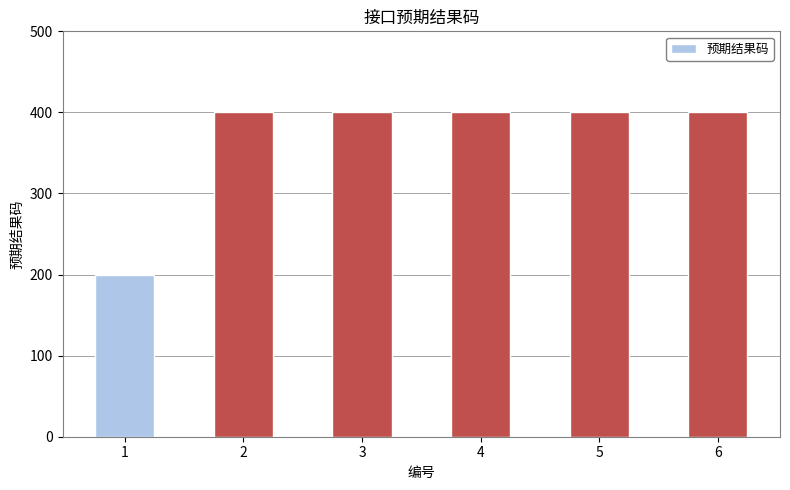

The chart shows a value of 548 at 2. True or false?

False